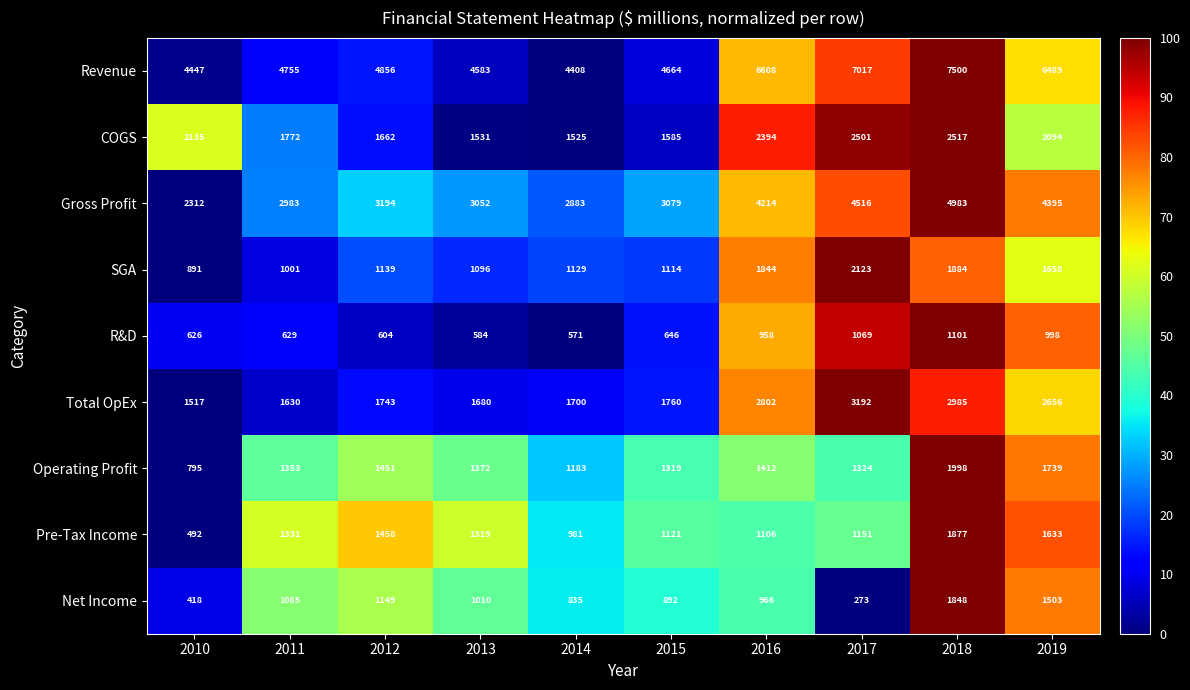

What is the sum of all Gross Profit values?

35611